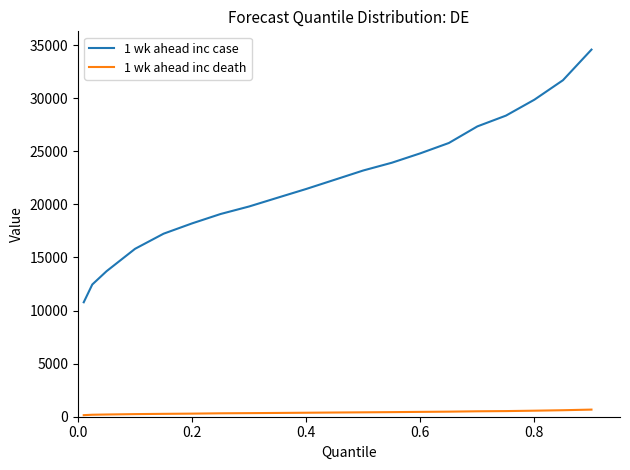

At how many categories does at least one series exceed 11617?

19